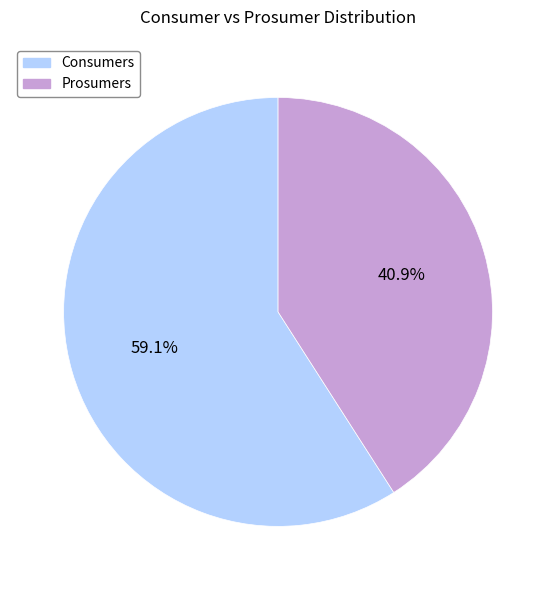

The Prosumers slice represents 52% of the pie. True or false?

False